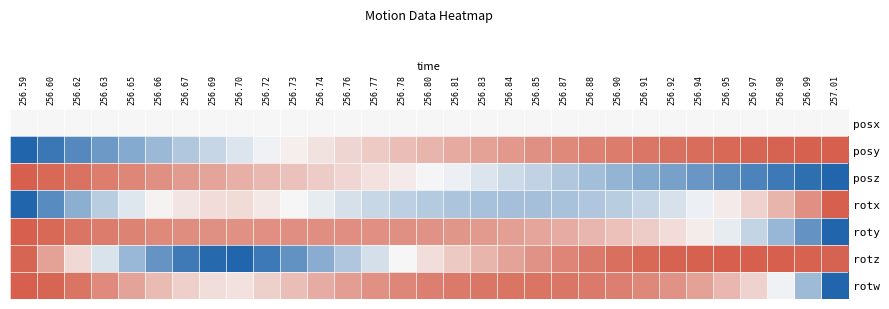

At how many categories does at least one series exceed 0?

31